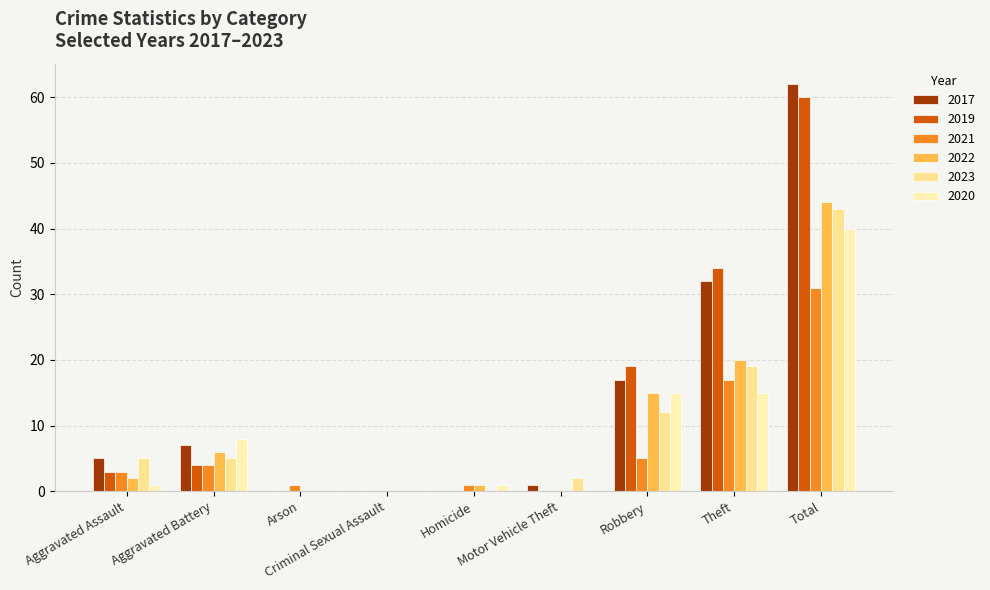

Is it true that 2017 equals 32 at Theft?

True